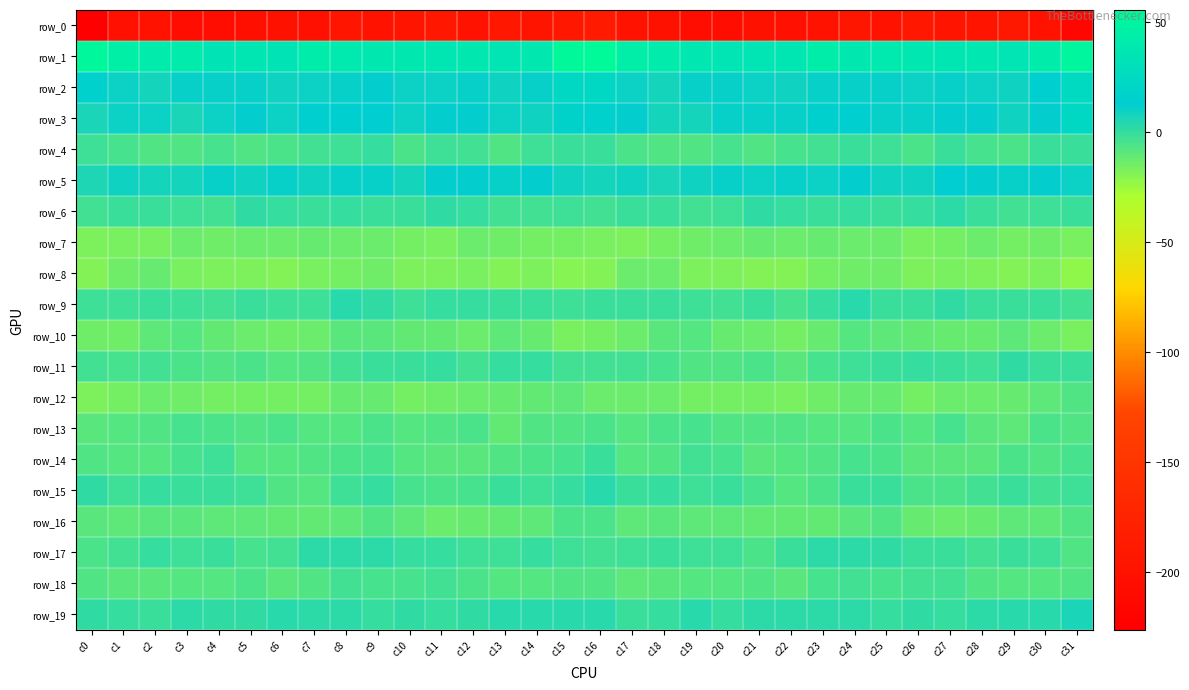

Between c9 and c18, which is larger?

c9